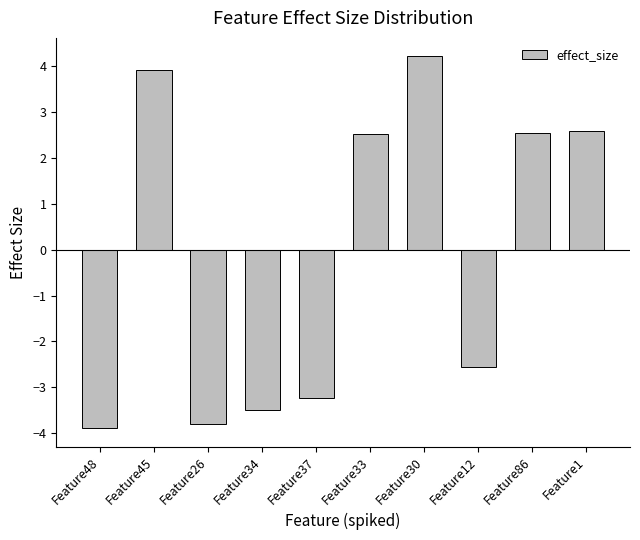

What is the approximate value at Feature30?

4.2